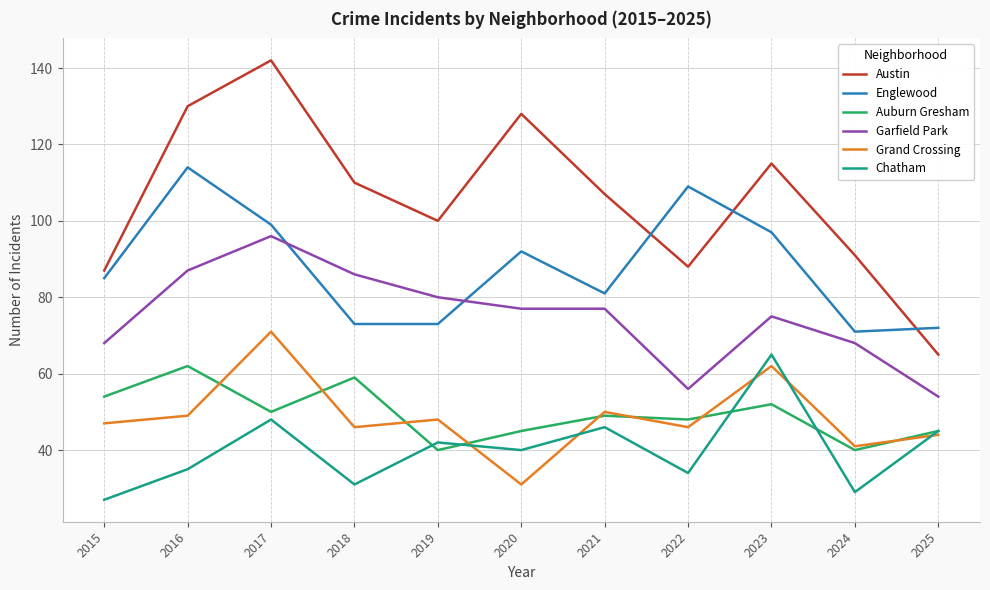

The value of Englewood at 2022 is 109. True or false?

True